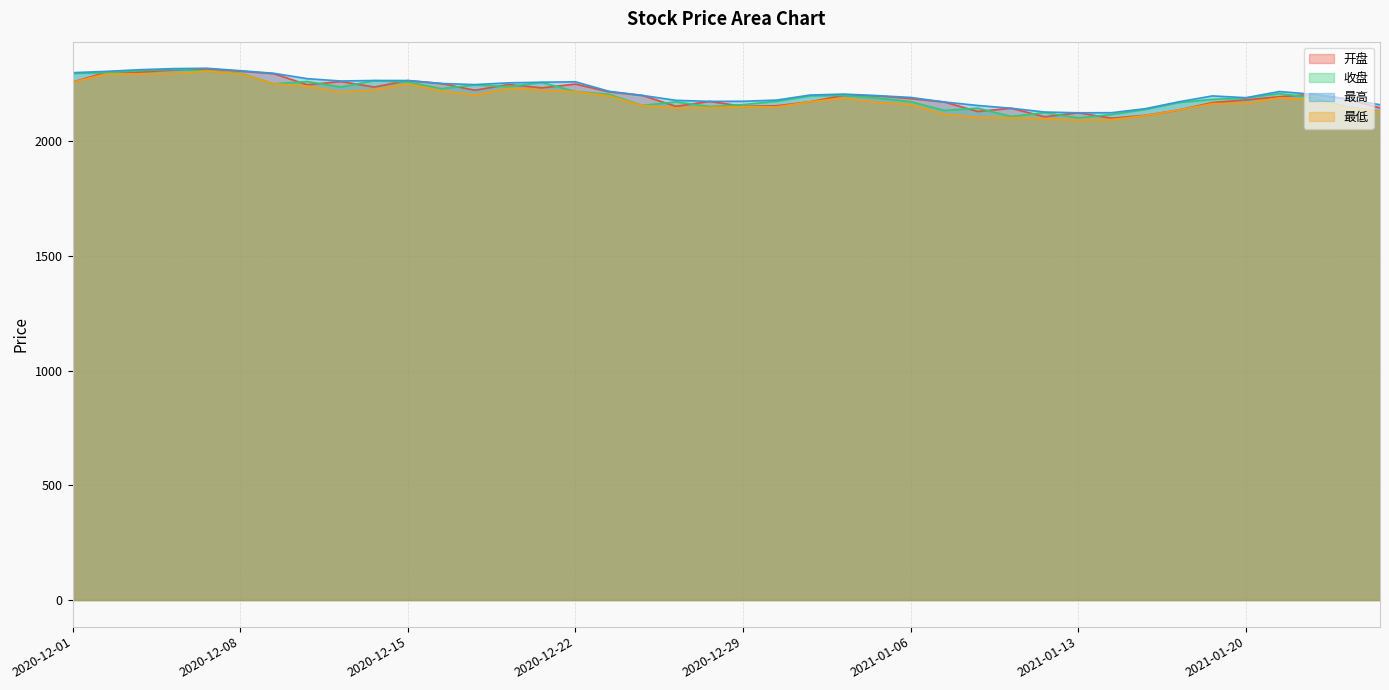

How many lines are shown in the chart?

4